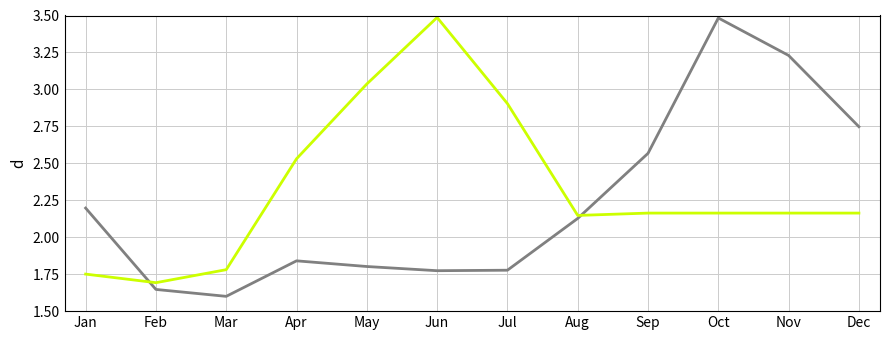

Which label corresponds to the smallest value in the chart?

Mar